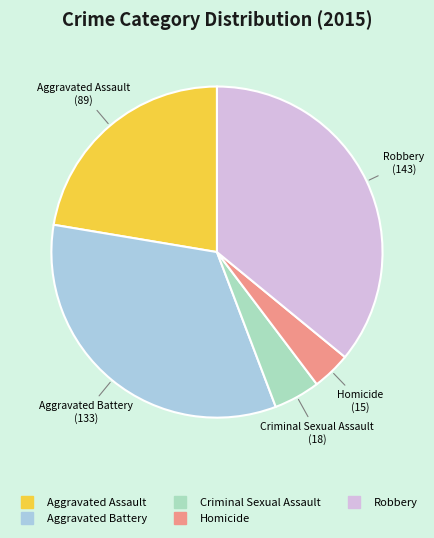

Rank the categories by value from lowest to highest.

Homicide, Criminal Sexual Assault, Aggravated Assault, Aggravated Battery, Robbery